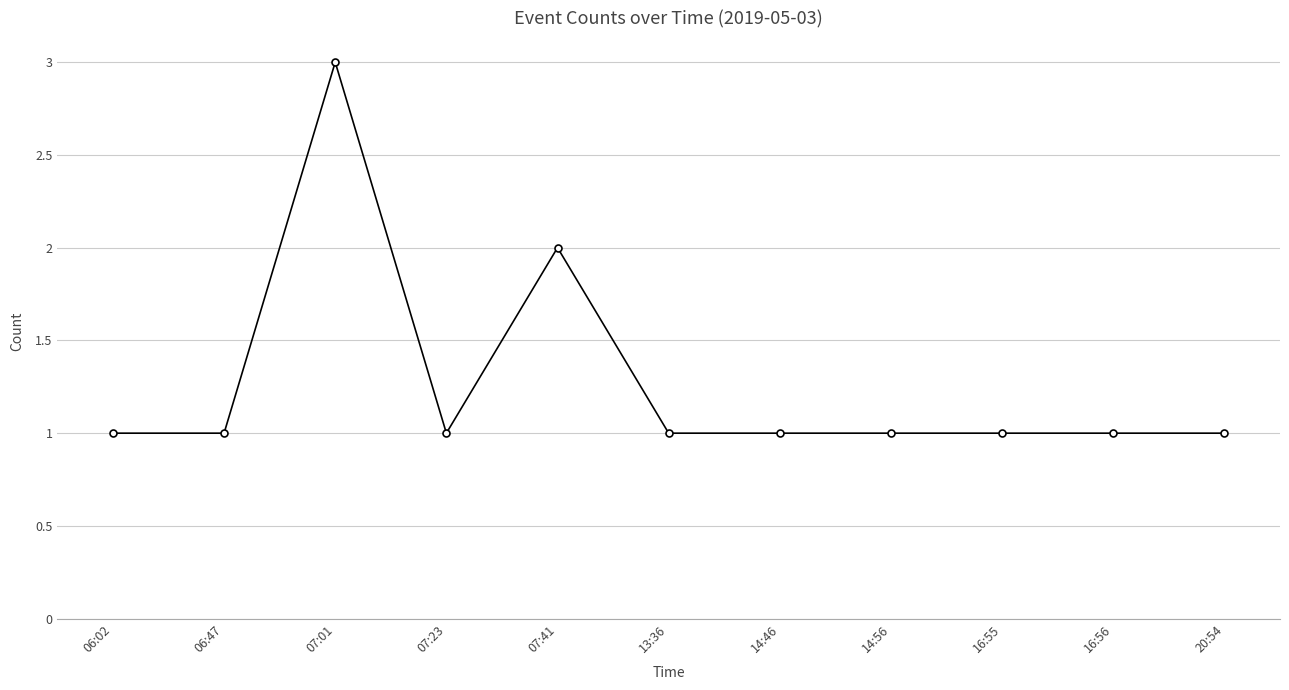

What is the label of the 7th point from the left?

14:46